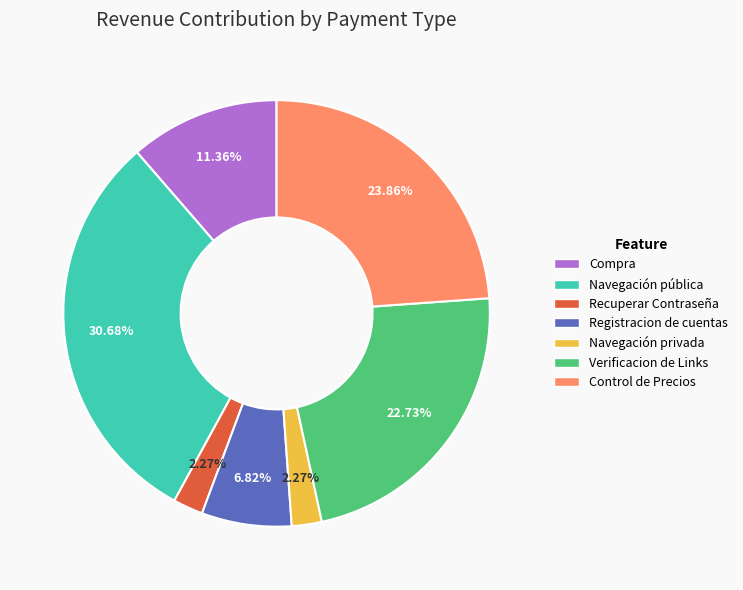

Which slice is the largest?

Navegación pública